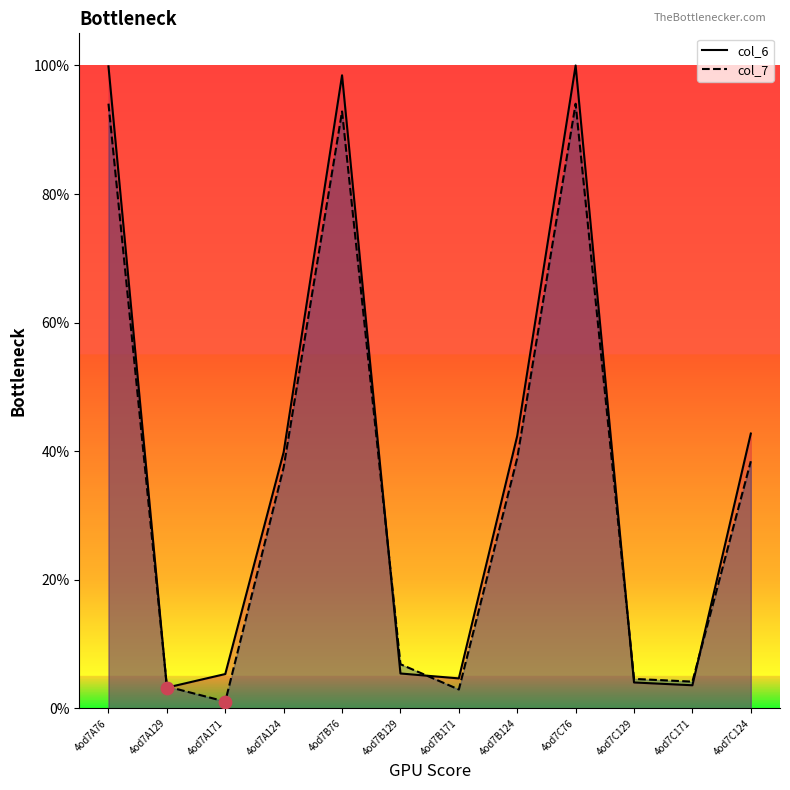

What are all the series names shown in the legend?

col_6, col_7